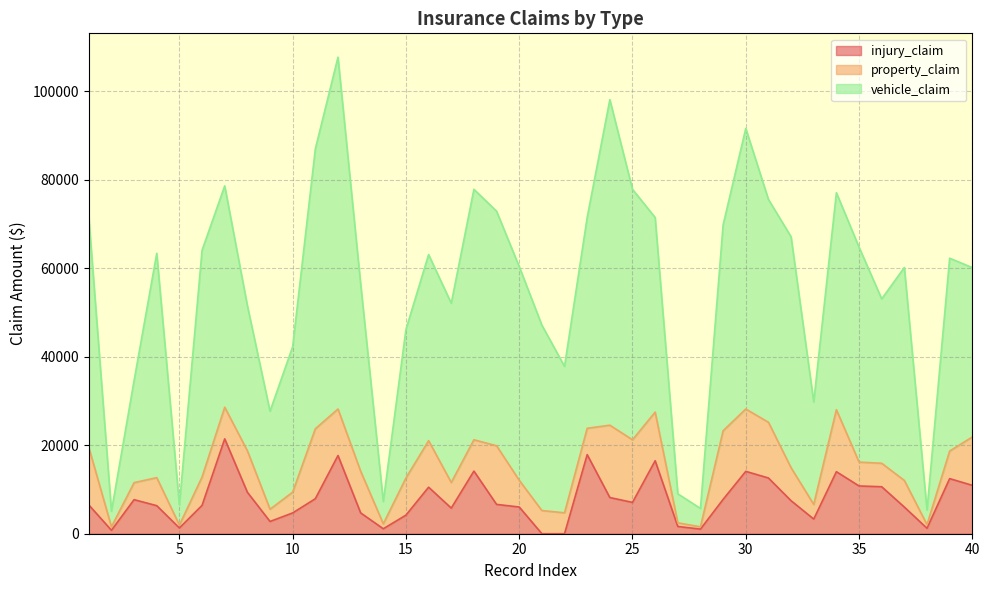

Which has a higher value, 1 or 38?

1